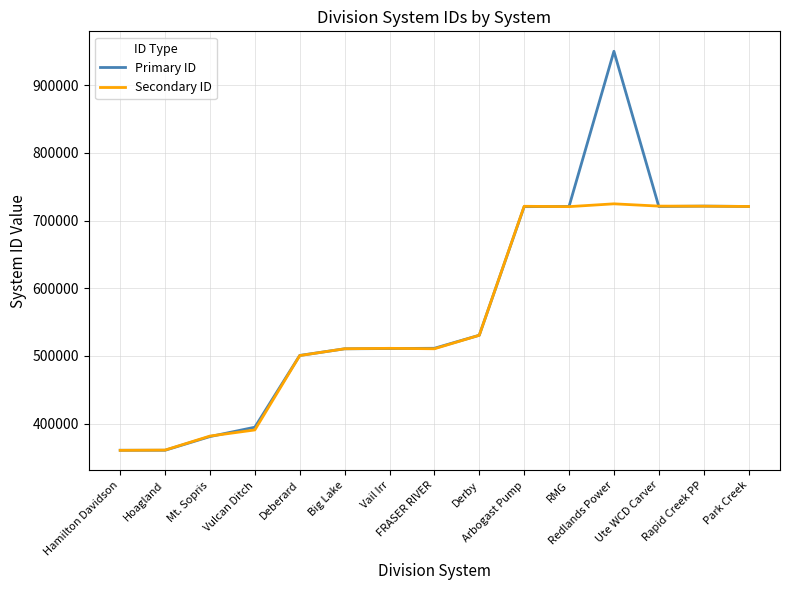

What position from the left is Vulcan Ditch?

4